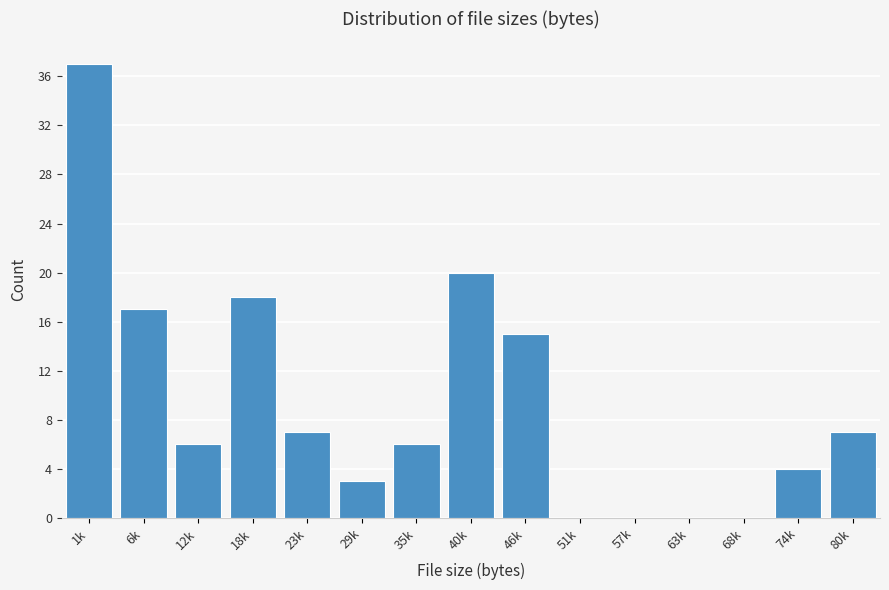

Reading left to right, extract all data points from this chart.

1k=37	6k=17	12k=6	18k=18	23k=7	29k=3	35k=6	40k=20	46k=15	51k=0	57k=0	63k=0	68k=0	74k=4	80k=7